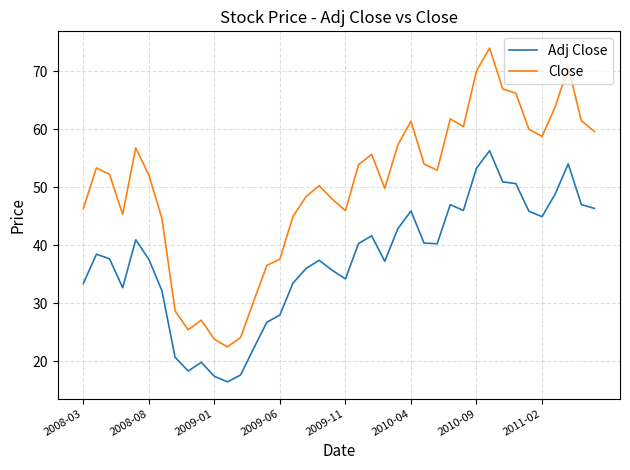

List the series in order of their peak value, highest first.

Close, Adj Close